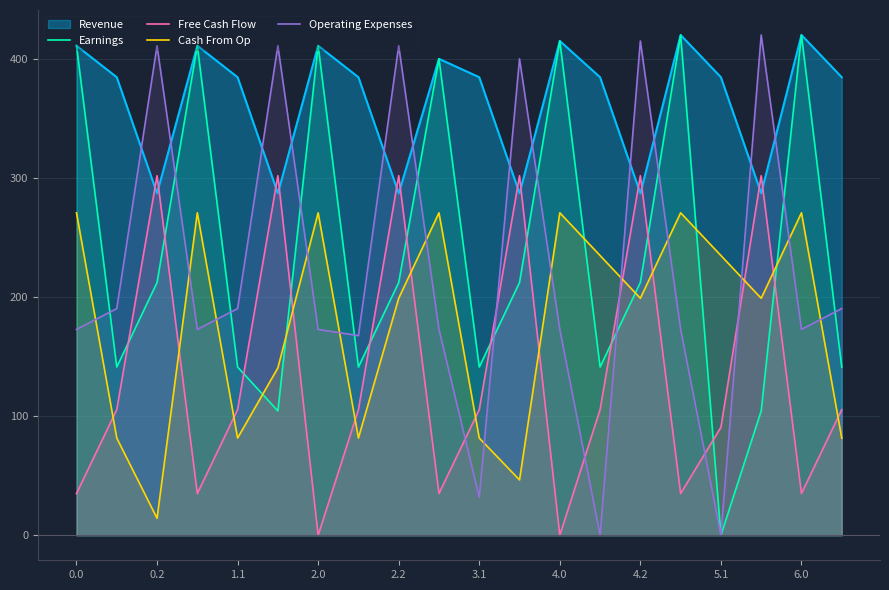

True or false: Free Cash Flow and Operating Expenses intersect in this chart.

True